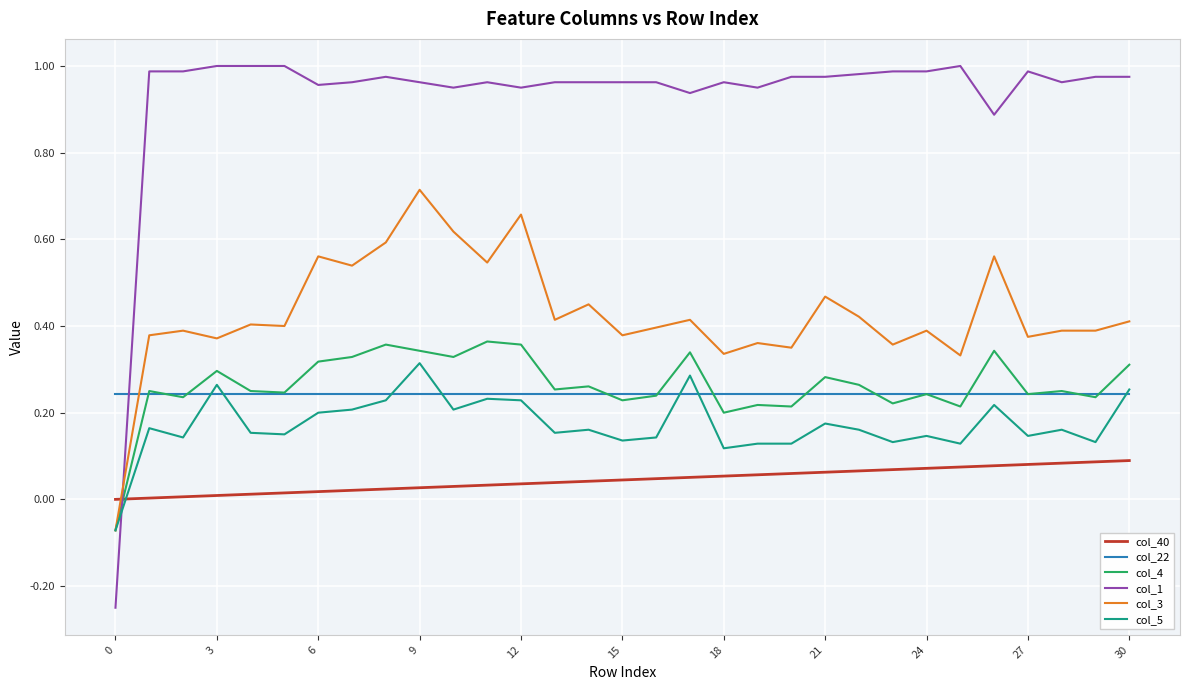

How many values in the col_1 series are below 0?

1